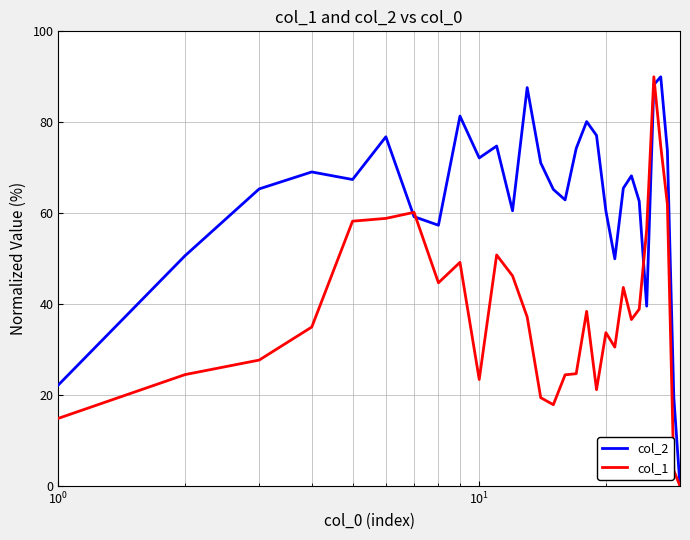

List the series in order of their overall mean, lowest first.

col_1, col_2